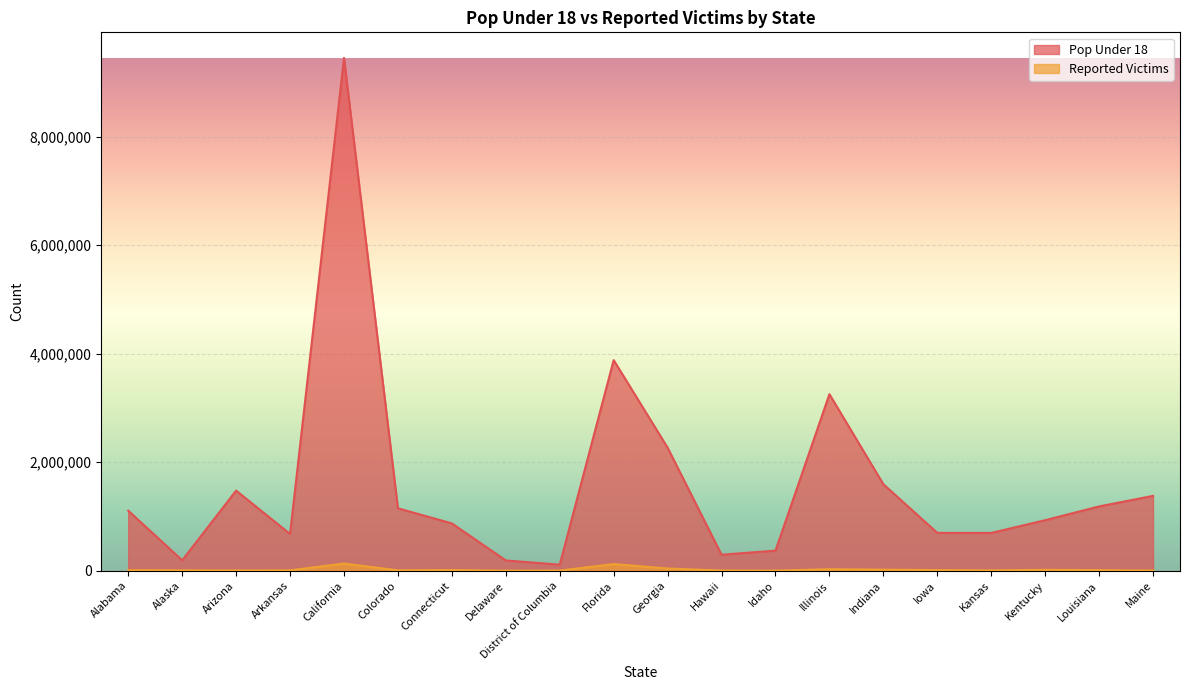

What is the difference between the highest and lowest values at Connecticut?

860035